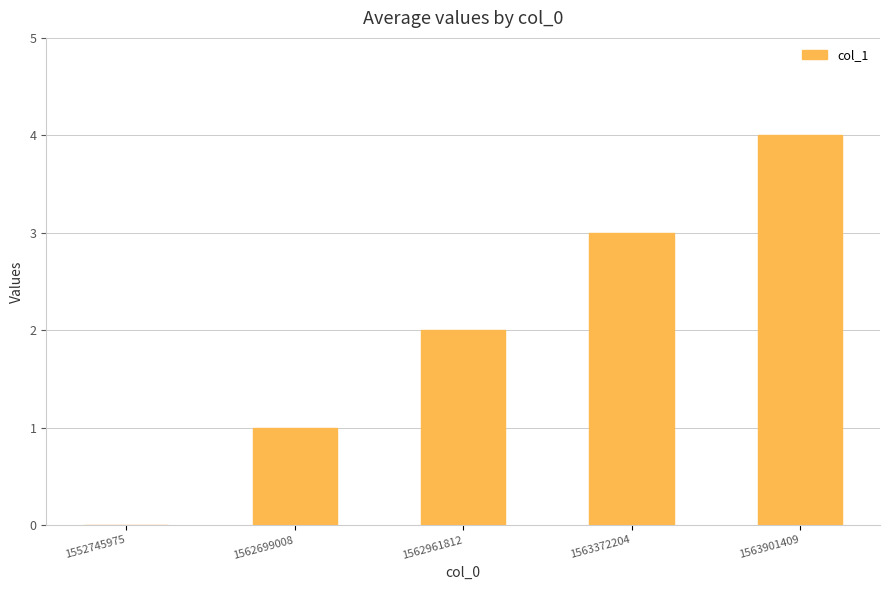

The chart shows a value of 0 at 1562961812. True or false?

False